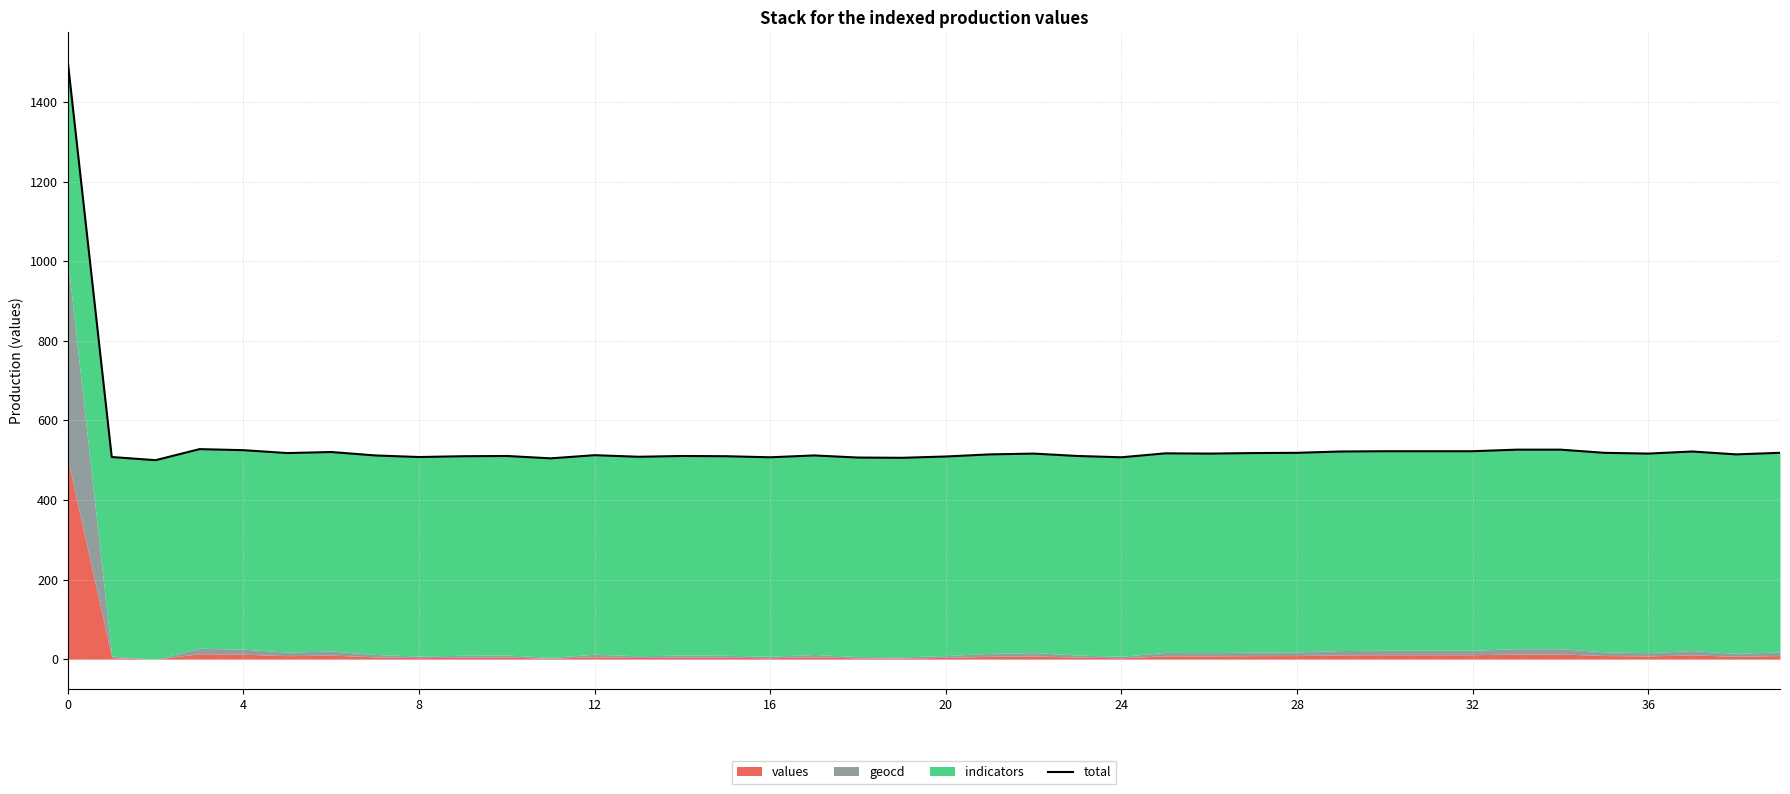

What is the sum of all values?

21577.2